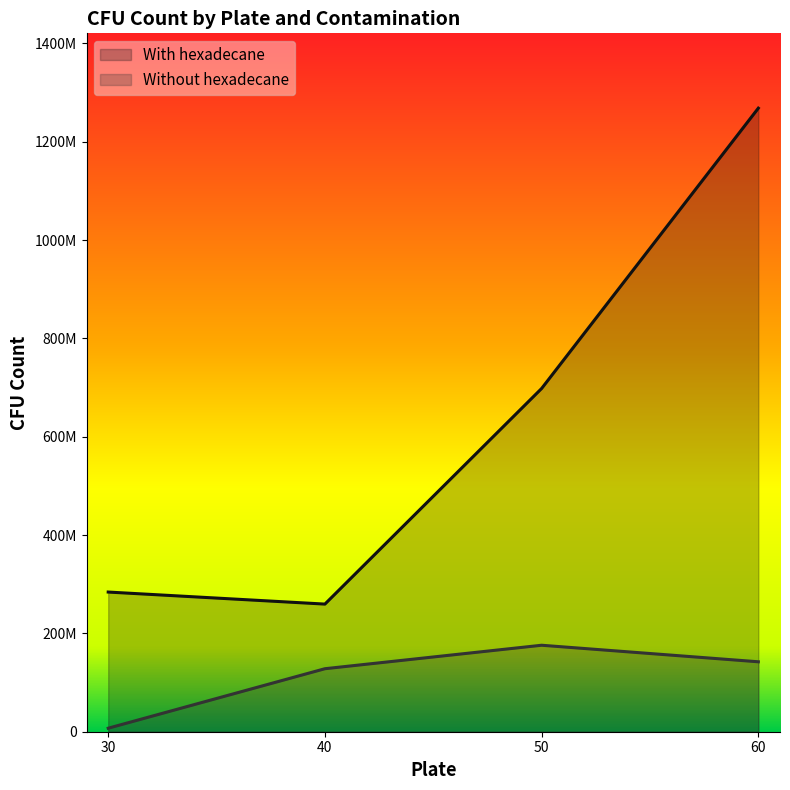

How many lines are shown in the chart?

2